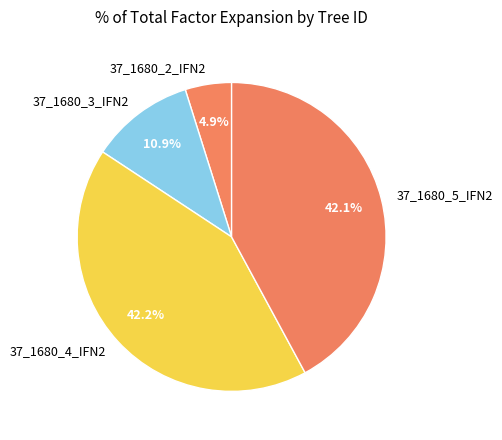

Is it true that 37_1680_5_IFN2 is 51% of the pie?

False